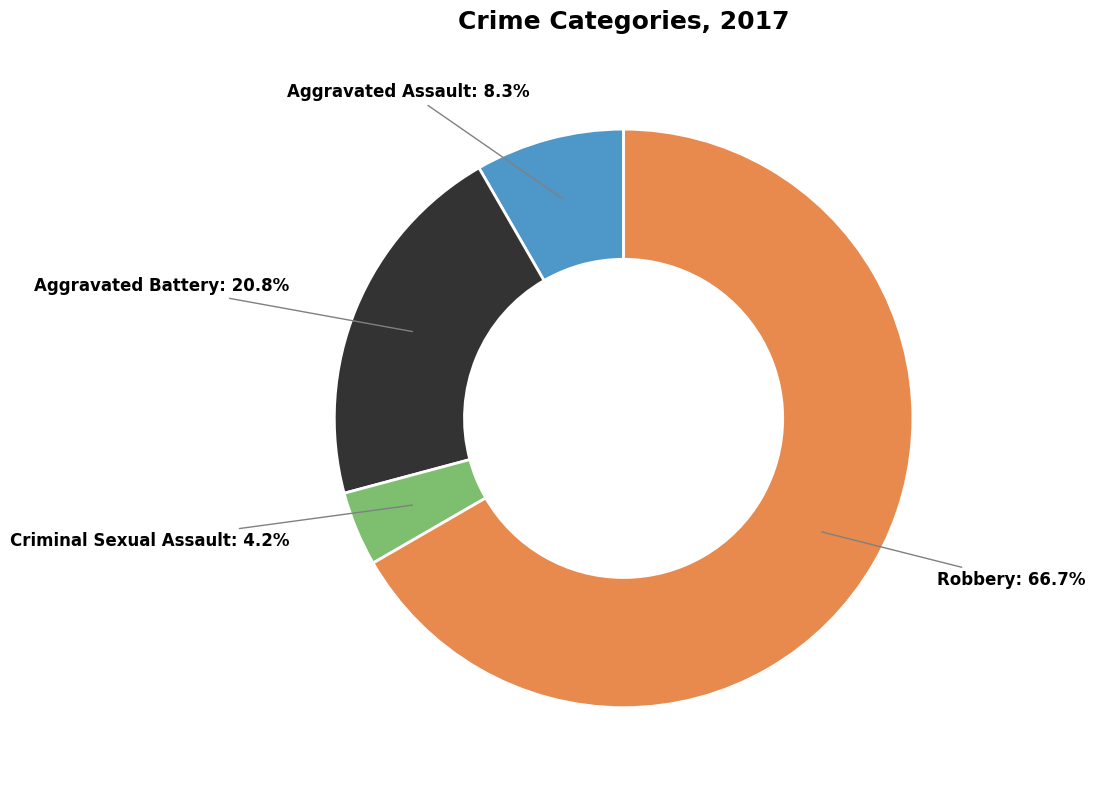

True or false: Aggravated Assault accounts for 20% of the total.

False